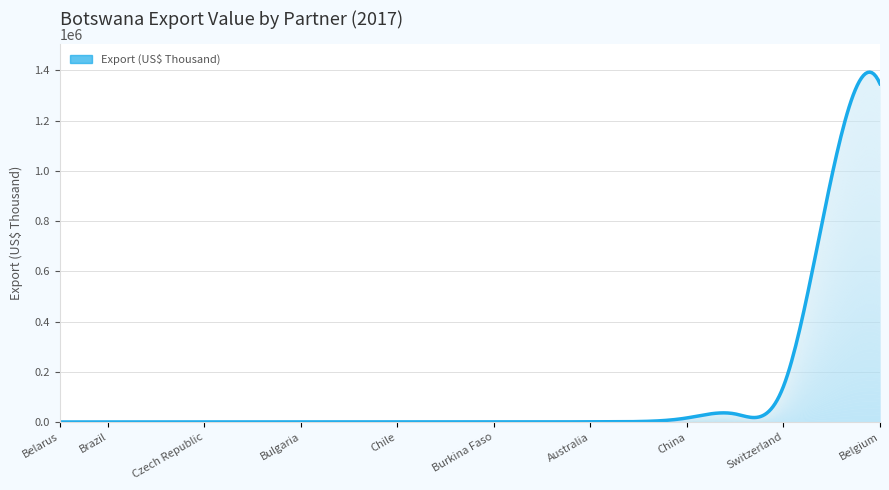

What is the difference between the maximum and minimum values?

1346912.4